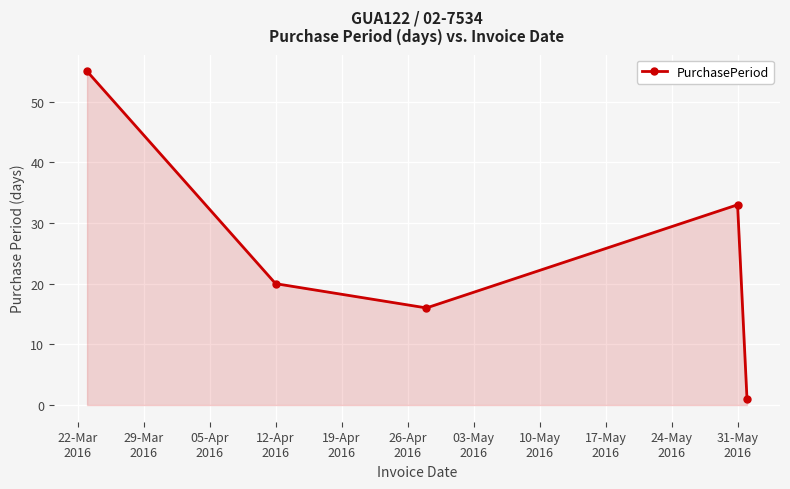

True or false: there are more than 0 points higher than both neighbors.

True